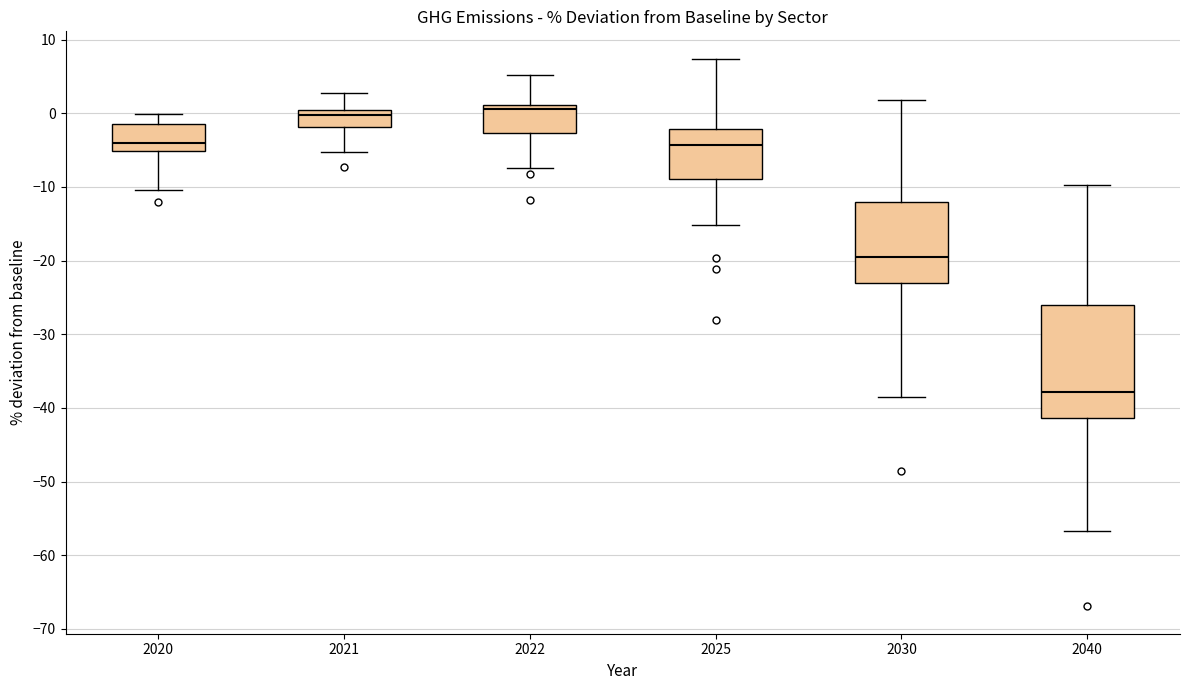

Reading left to right, read every box against the y-axis: the position of its median line, the range the box covers, and the ends of its whiskers. The values are not printed on the chart, so give them approximately, as read against the axis.

2020: median -4, box -5 to -1, whiskers -10 to 0
2021: median 0 (just below the box's upper edge), box -2 to 0, whiskers -5 to 3
2022: median 1 (just below the box's upper edge), box -3 to 1, whiskers -7 to 5
2025: median -4, box -9 to -2, whiskers -15 to 7
2030: median -20, box -23 to -12, whiskers -38 to 2
2040: median -38, box -41 to -26, whiskers -57 to -10